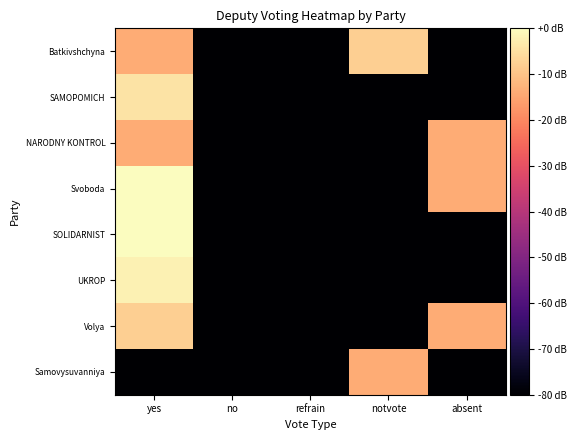

Reading right to left, extract all data points from this chart.

Samovysuvanniya: absent=-120.0	notvote=-14.0	refrain=-120.0	no=-120.0	yes=-120.0
Volya: absent=-14.0	notvote=-120.0	refrain=-120.0	no=-120.0	yes=-8.0
UKROP: absent=-120.0	notvote=-120.0	refrain=-120.0	no=-120.0	yes=-1.9
SOLIDARNIST: absent=-120.0	notvote=-120.0	refrain=-120.0	no=-120.0	yes=0.0
Svoboda: absent=-14.0	notvote=-120.0	refrain=-120.0	no=-120.0	yes=0.0
NARODNY KONTROL: absent=-14.0	notvote=-120.0	refrain=-120.0	no=-120.0	yes=-14.0
SAMOPOMICH: absent=-120.0	notvote=-120.0	refrain=-120.0	no=-120.0	yes=-4.4
Batkivshchyna: absent=-120.0	notvote=-8.0	refrain=-120.0	no=-120.0	yes=-14.0